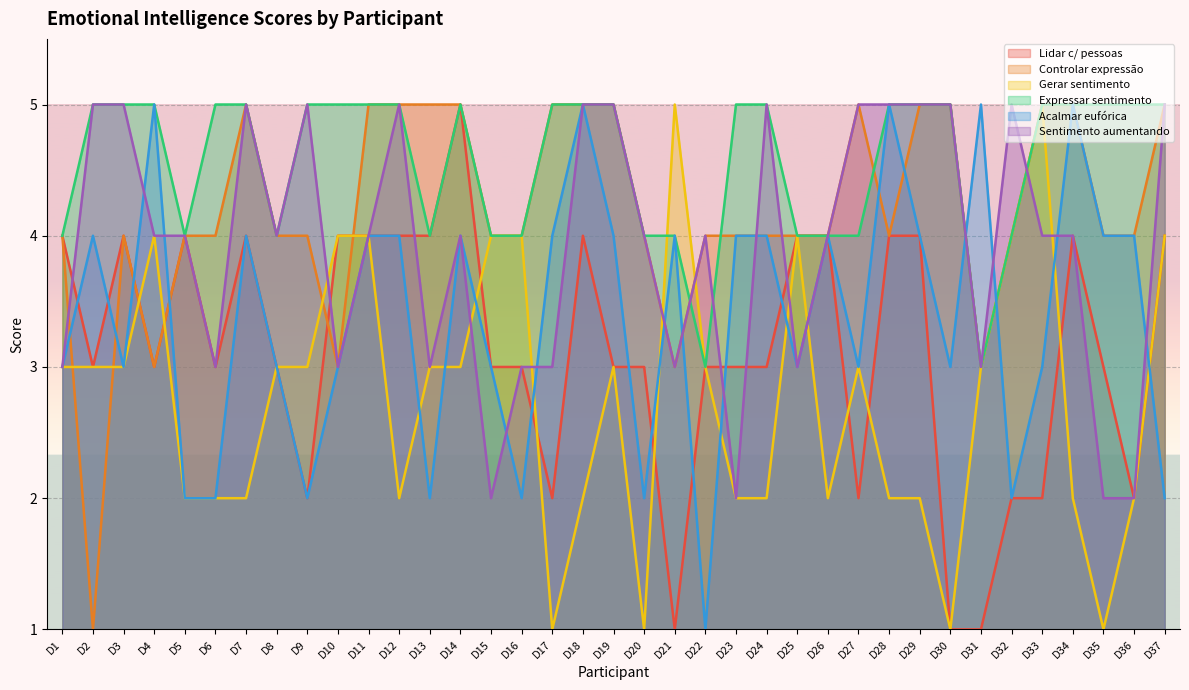

Where is Sei gerar sentimento apropriado nearest to the value 3?

D1